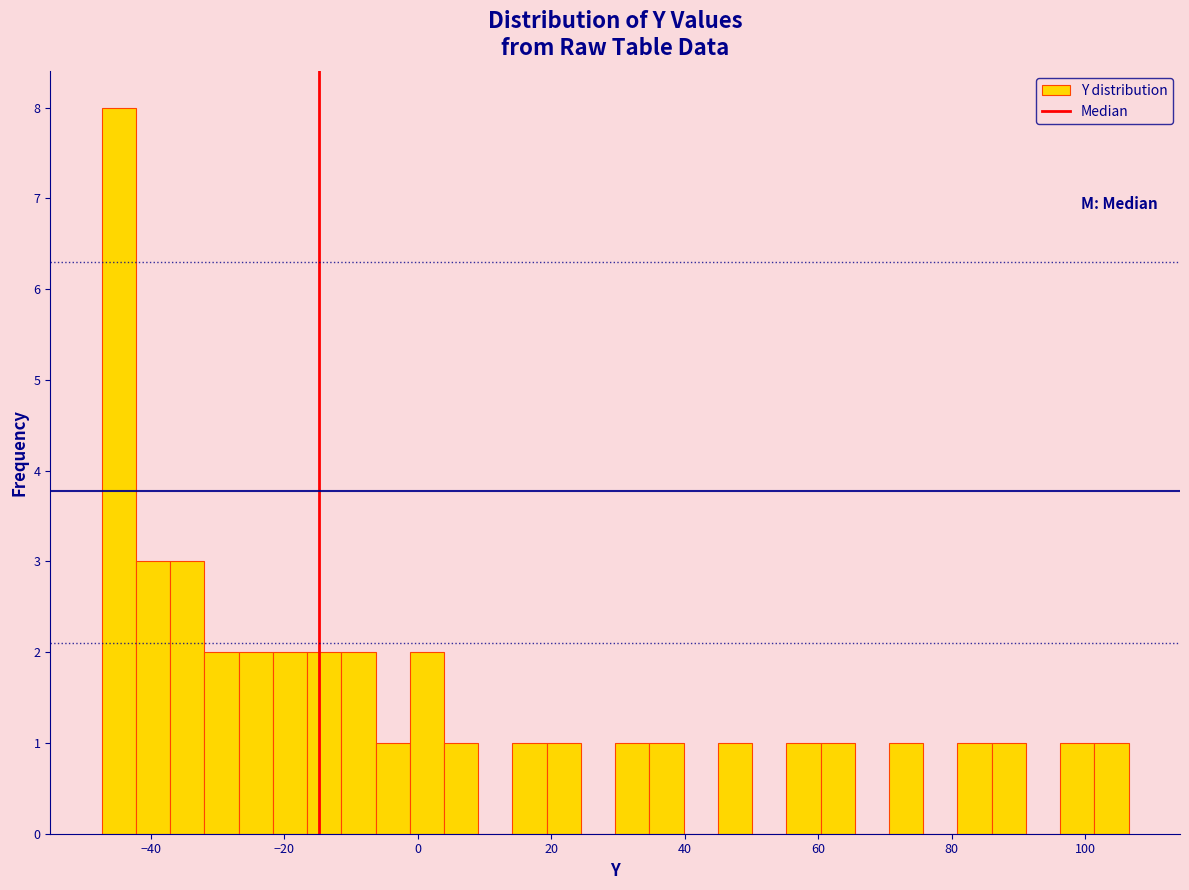

Read against the x-axis, roughly where is the centre of the tallest bar?

-44